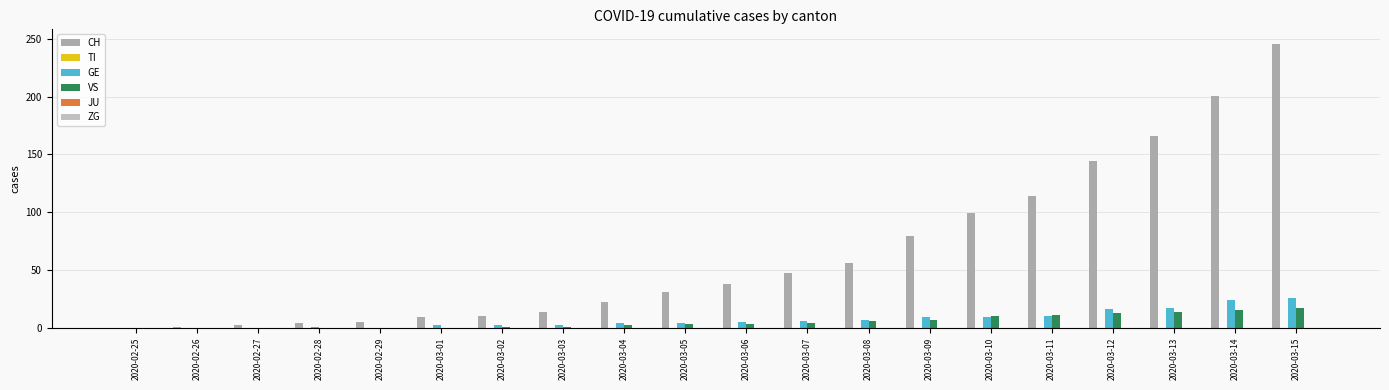

How many groups of bars are there?

20